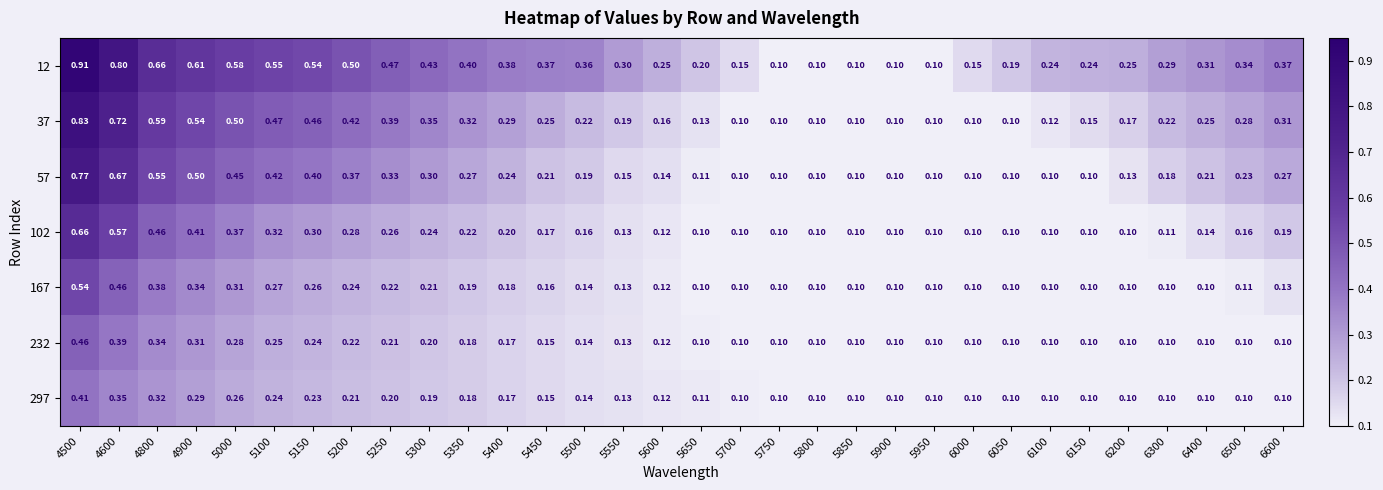

Is the value of 167 at 5600 greater than the value of 12 at 6150?

No